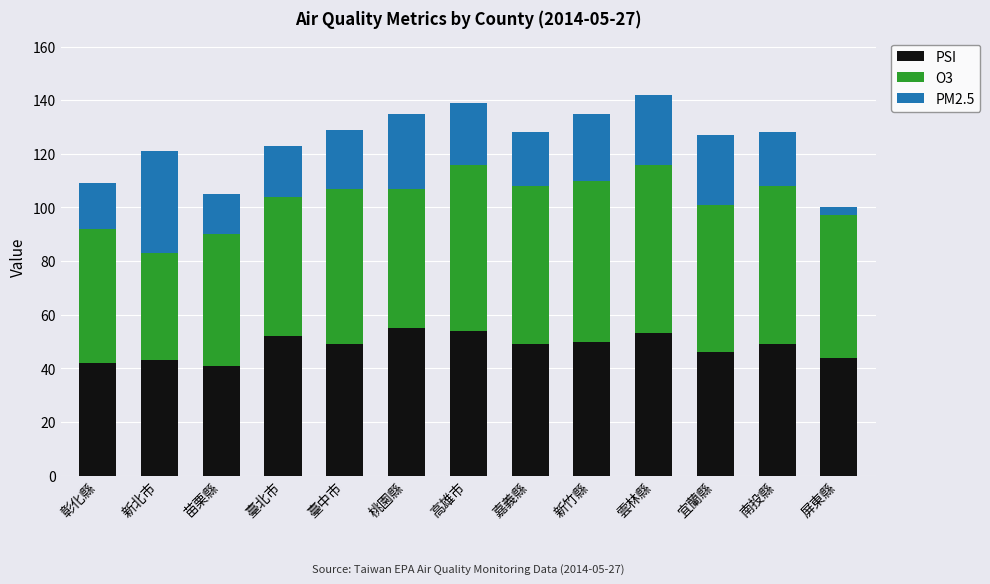

What is the total value across all series at 苗栗縣?

105